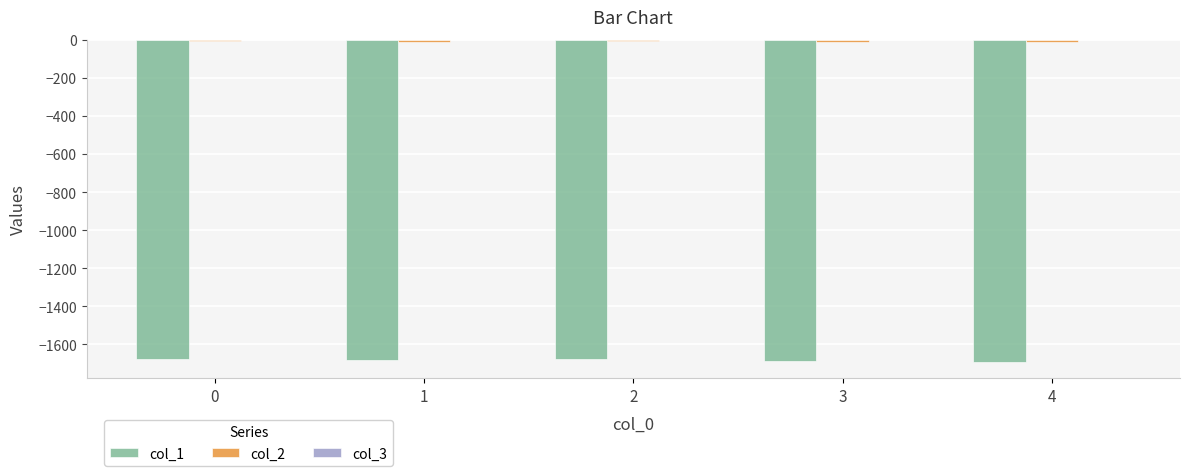

The value of col_1 at 0 is -1675.5. True or false?

True